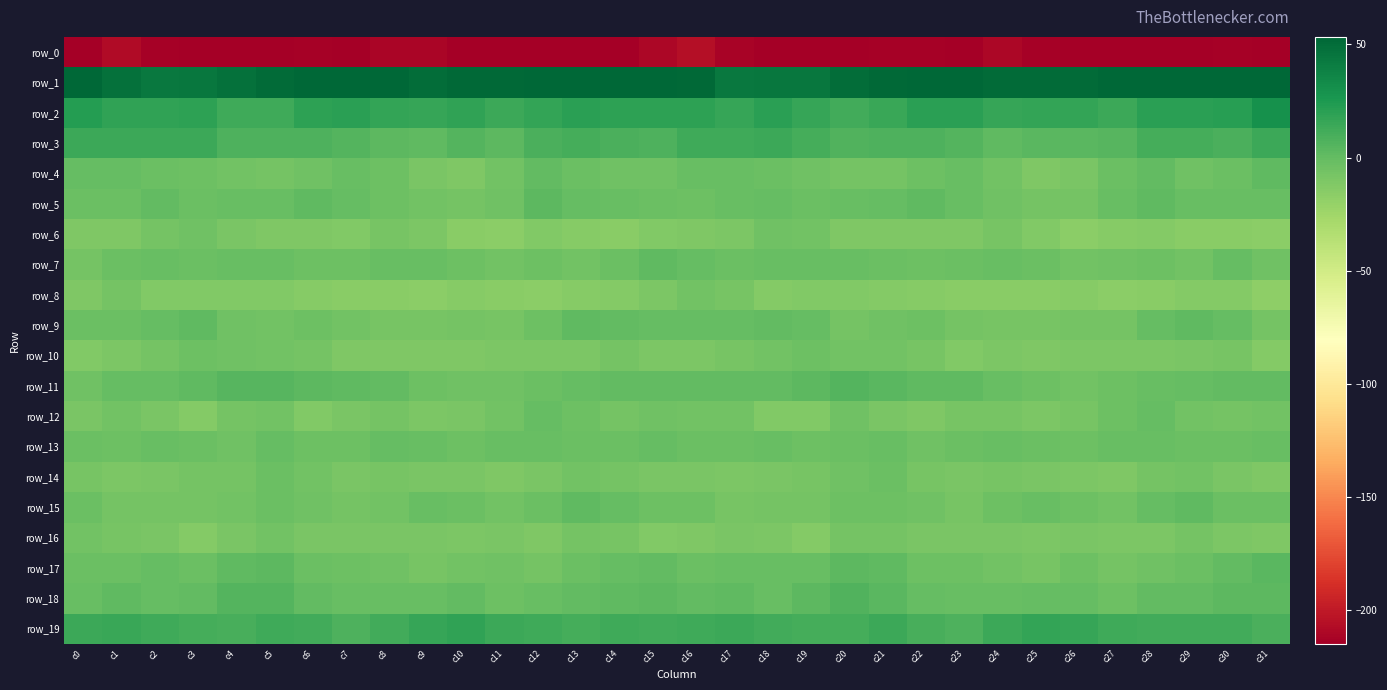

List the labels in order of row_11 value, largest first.

c20, c4, c5, c21, c6, c19, c22, c23, c7, c3, c30, c15, c31, c14, c17, c8, c16, c18, c2, c29, c13, c1, c24, c28, c12, c9, c27, c25, c0, c10, c11, c26